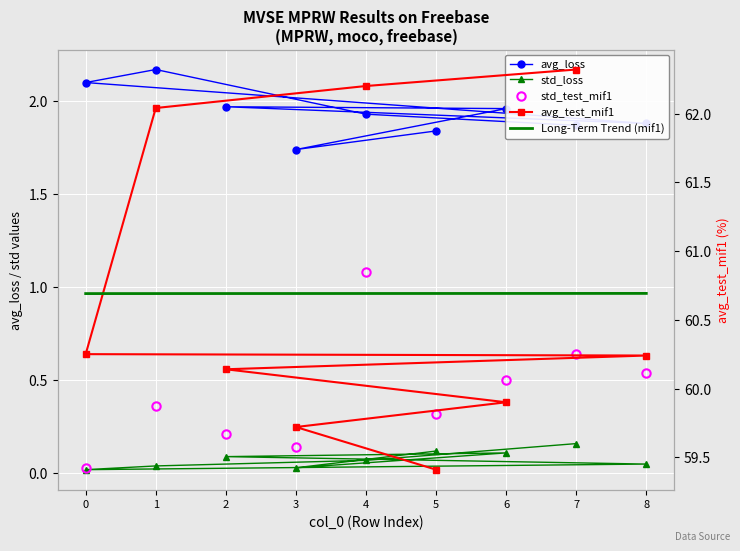

How many std_loss values are between 0 and 1?

9